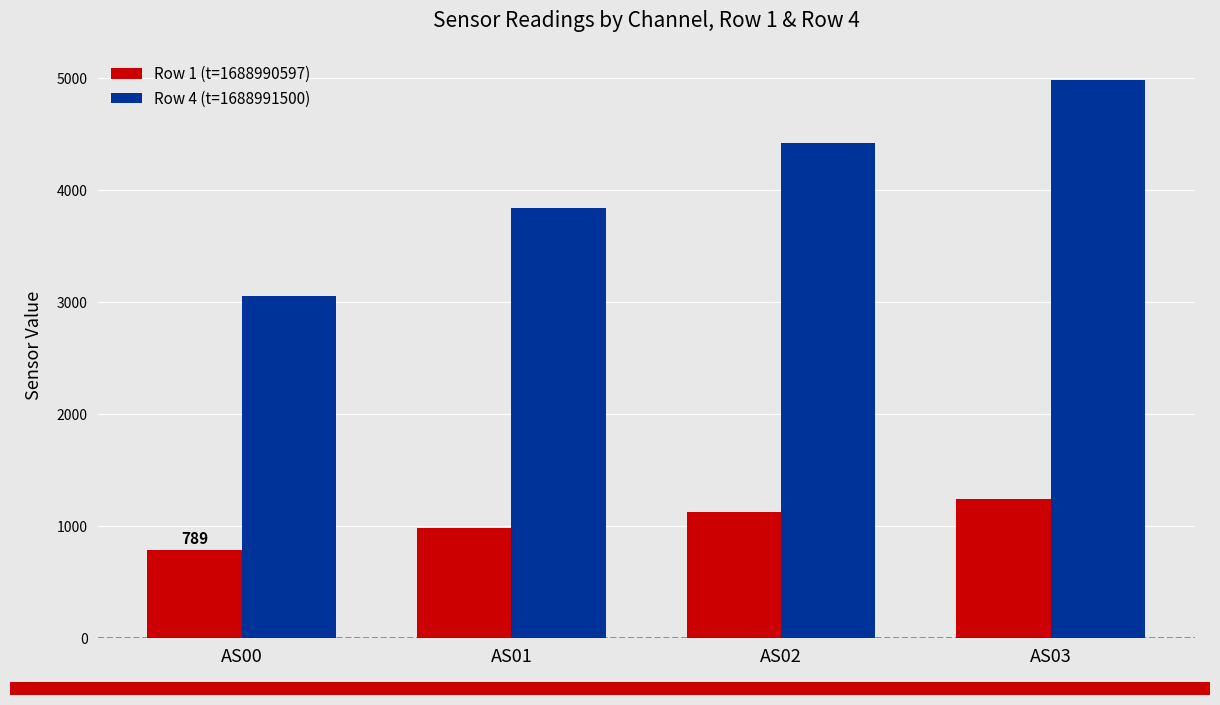

What is the difference between the maximum and minimum values in the Row 1 (t=1688990597) series?

454